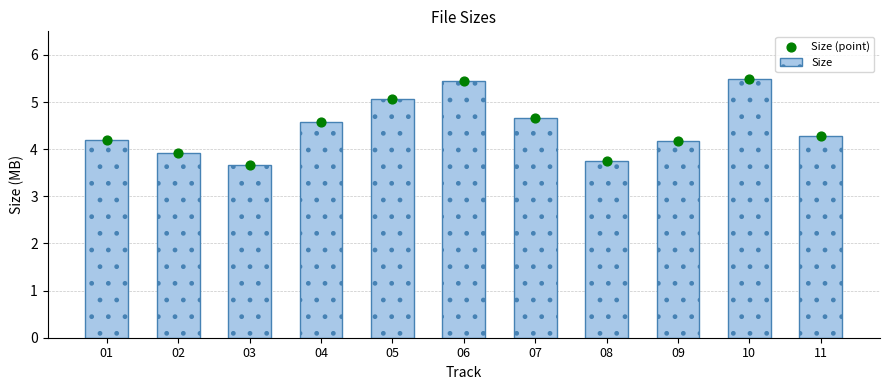

Which series has the widest spread of Y values?

Size